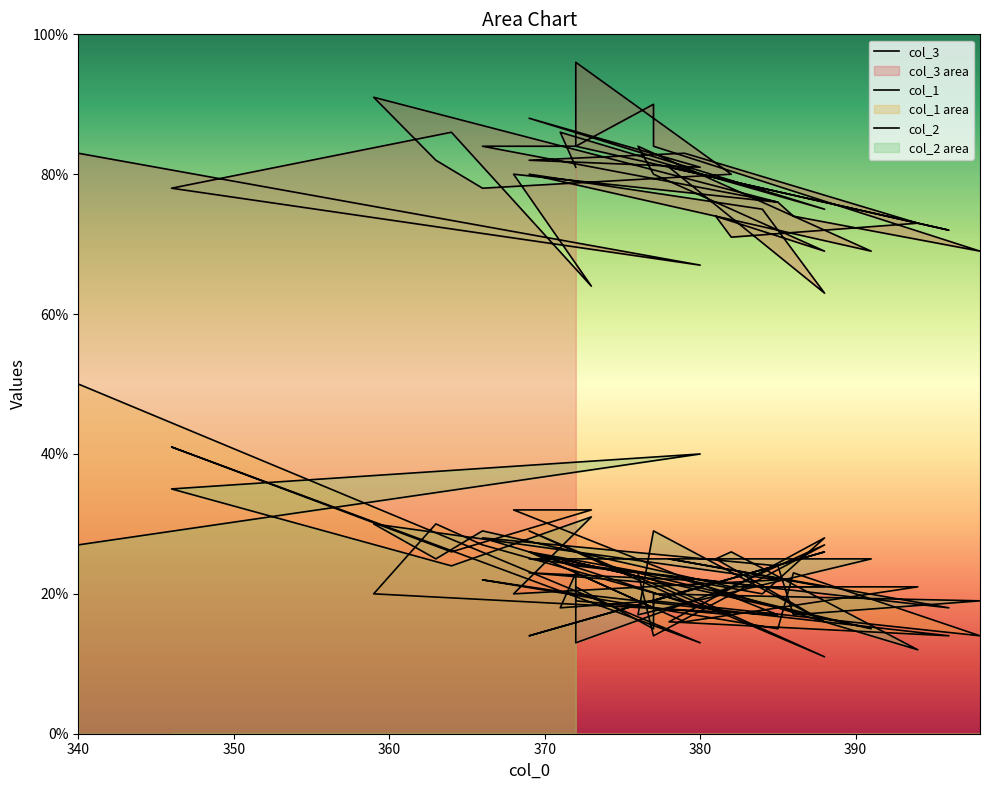

At which category is the sum across all series the highest?

340